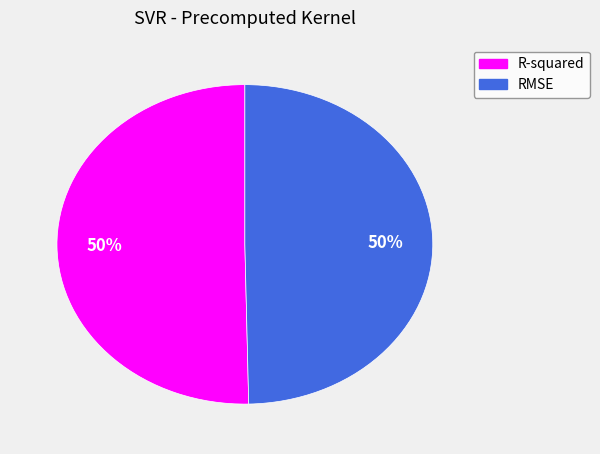

What percentage is the R-squared slice, to the nearest percent?

50%